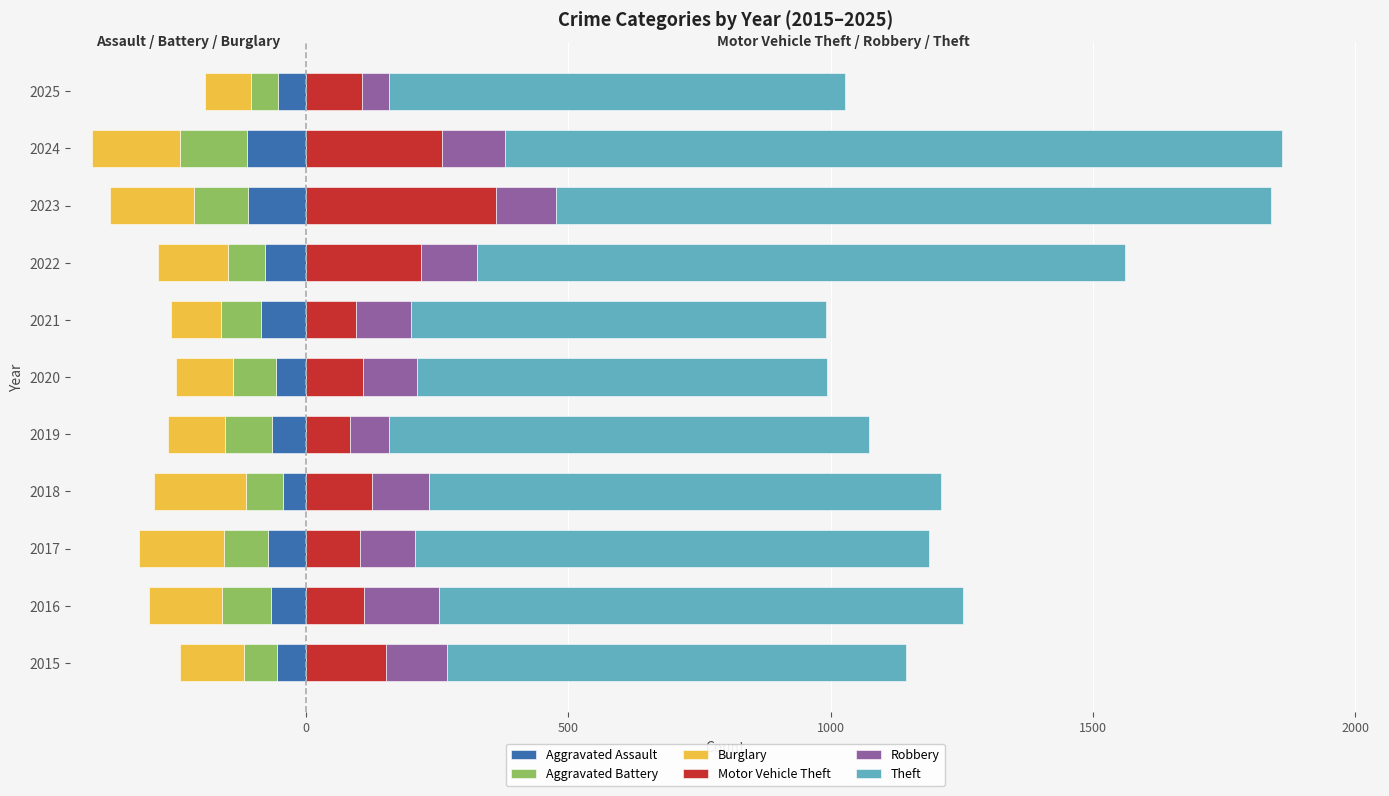

List the series in order of their peak value, lowest first.

Burglary, Aggravated Battery, Aggravated Assault, Robbery, Motor Vehicle Theft, Theft